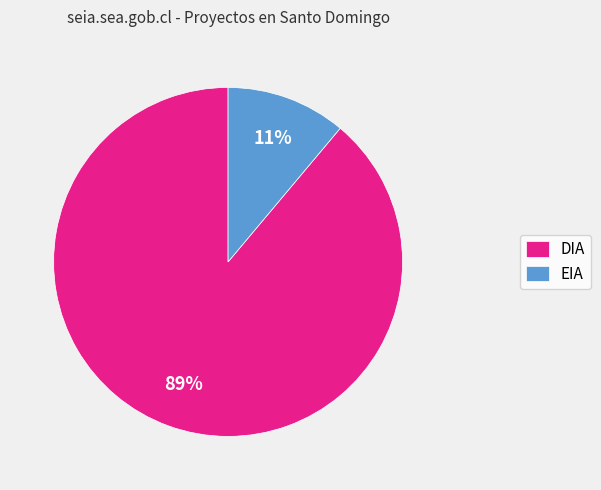

True or false: DIA accounts for 89% of the total.

True